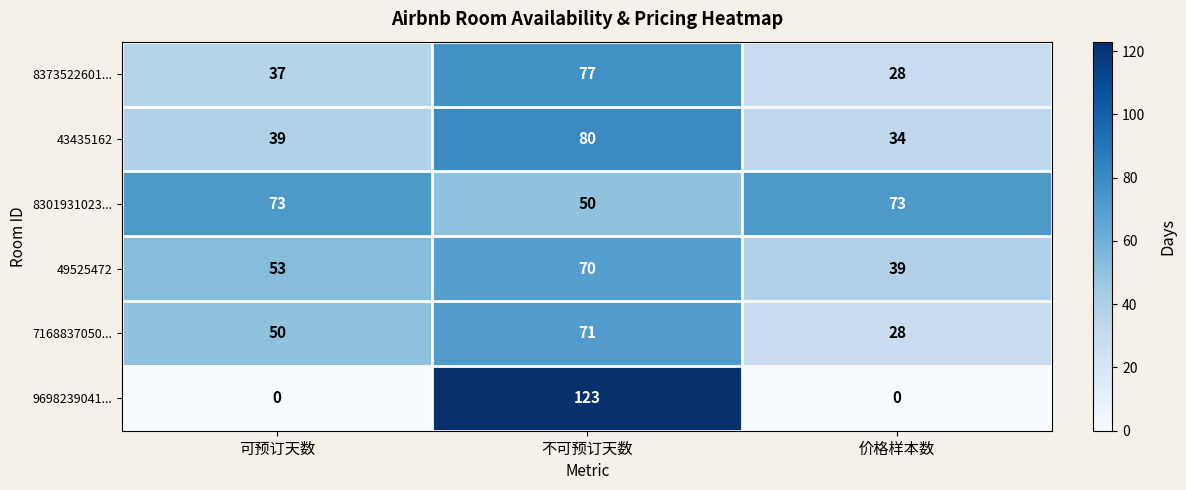

What is the difference between the highest and lowest values at 不可预订天数?

73